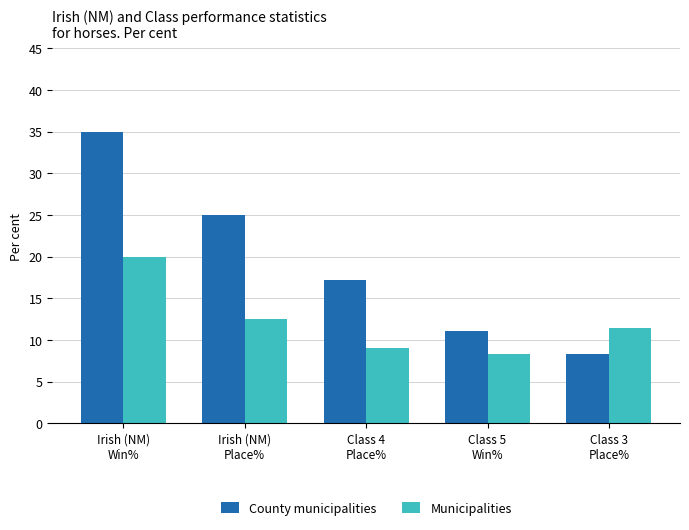

Rank the categories by County municipalities value from highest to lowest.

Irish (NM)
Win%, Irish (NM)
Place%, Class 4
Place%, Class 5
Win%, Class 3
Place%